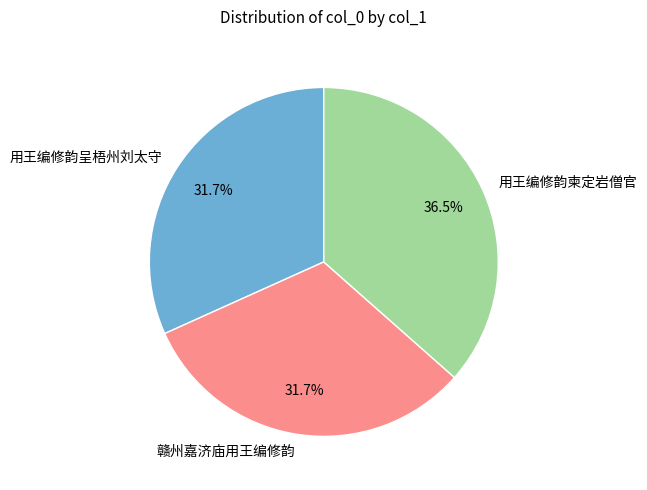

Which slice is the largest?

用王编修韵柬定岩僧官